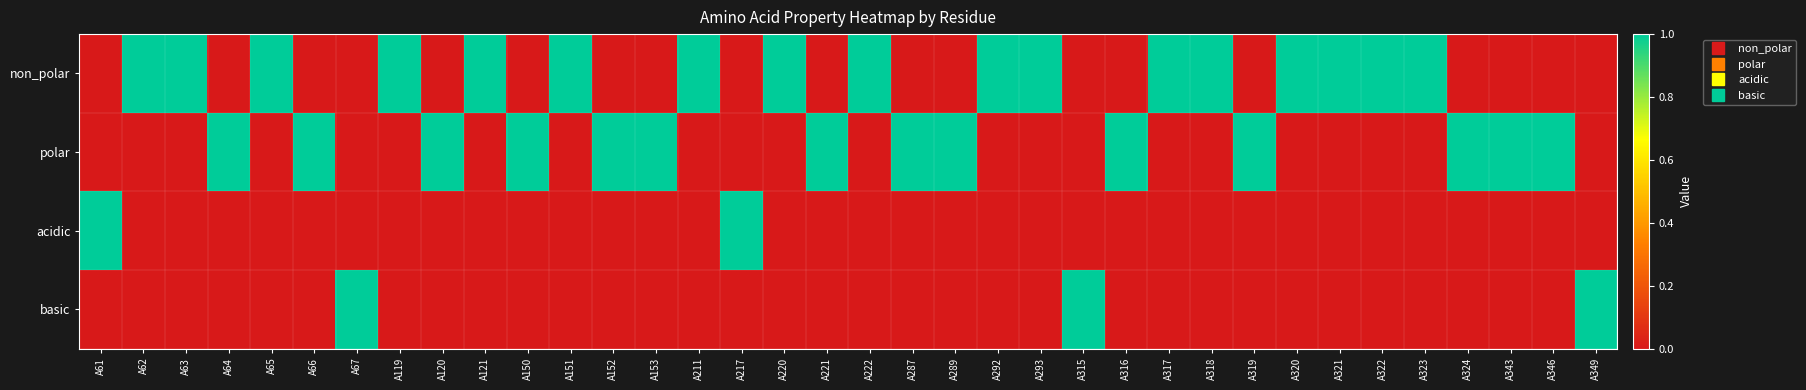

At A63, list the series in order from smallest to largest.

polar, acidic, basic, non_polar